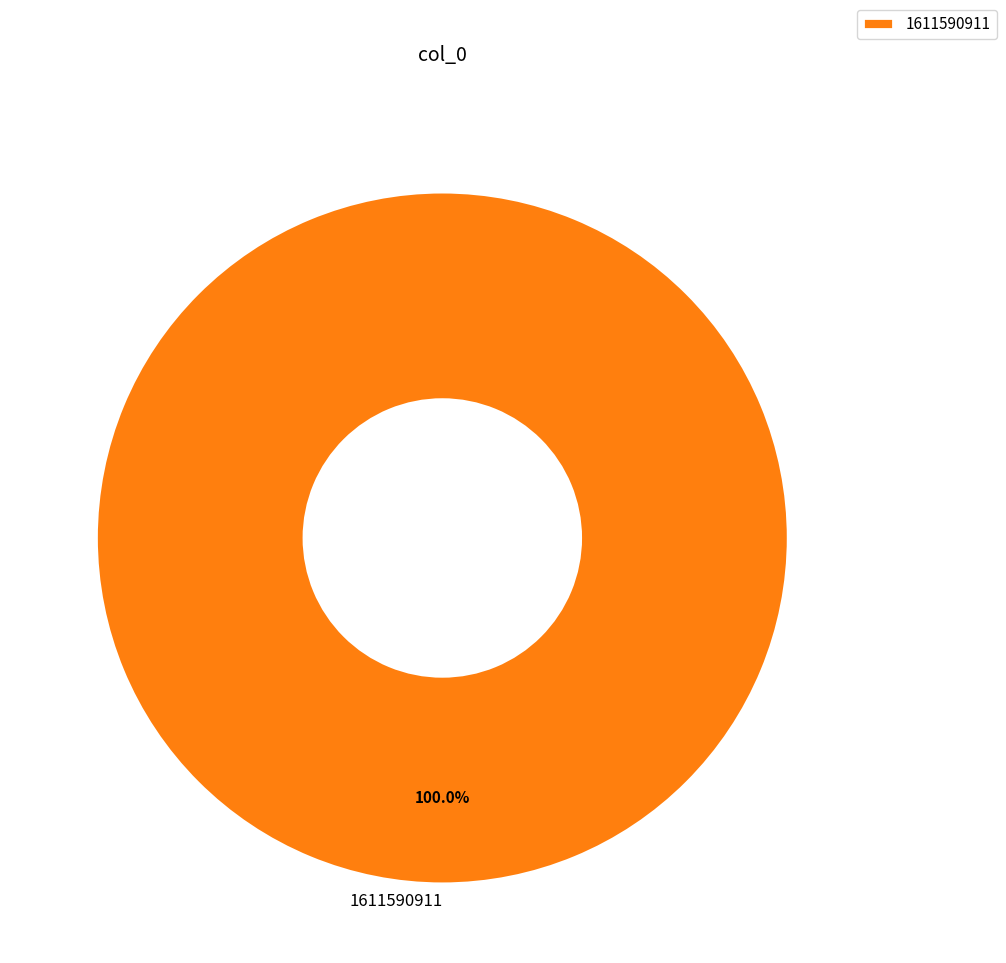

Does 1611590911 represent more than half of the total?

Yes